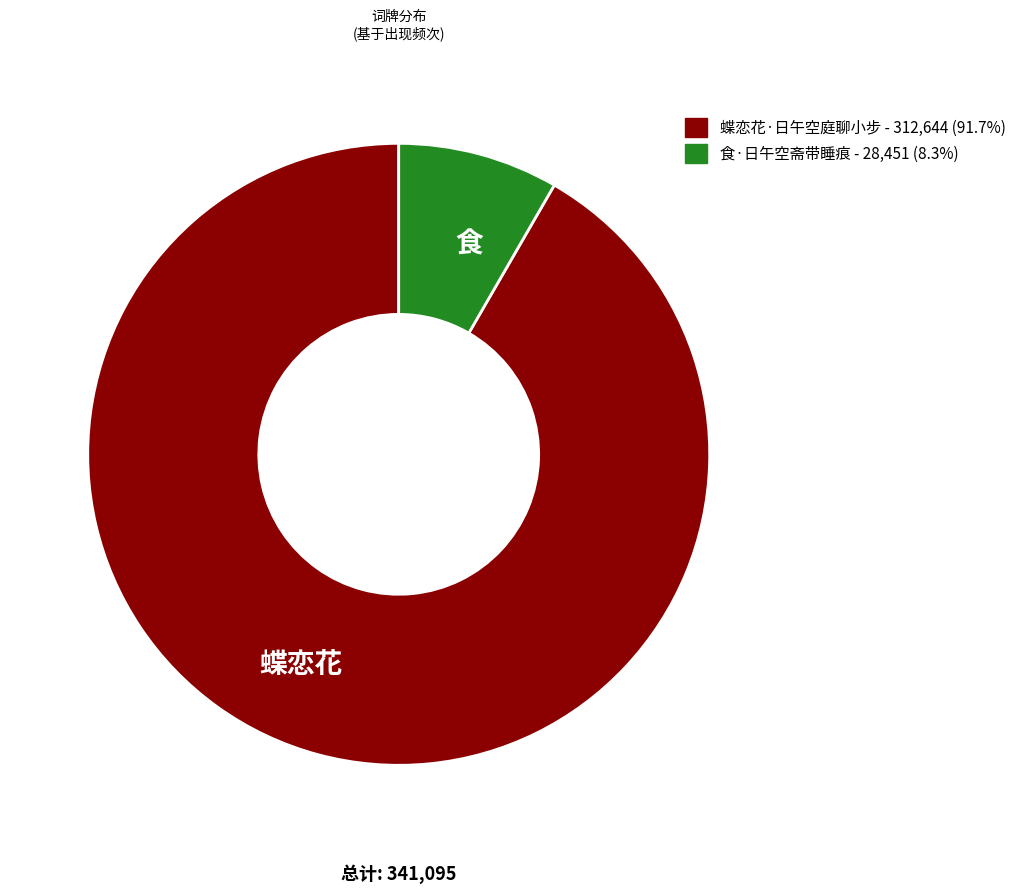

Which slice represents more than half of the pie?

蝶恋花